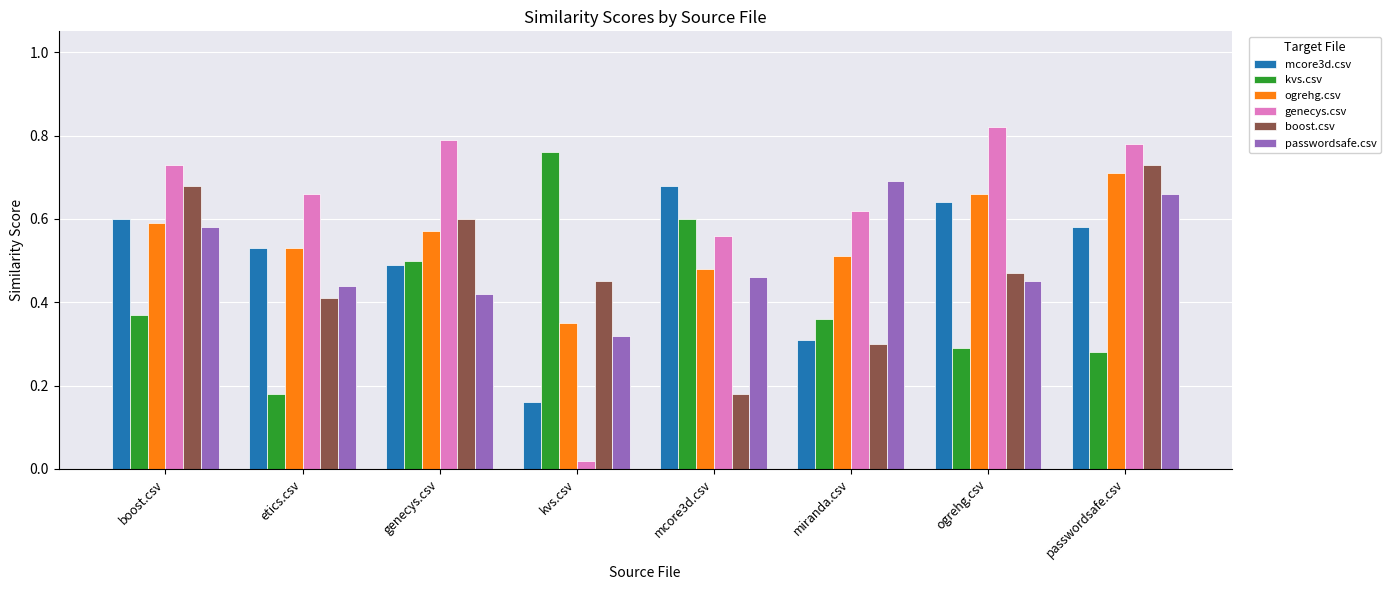

Where is boost.csv nearest to the value 0?

mcore3d.csv